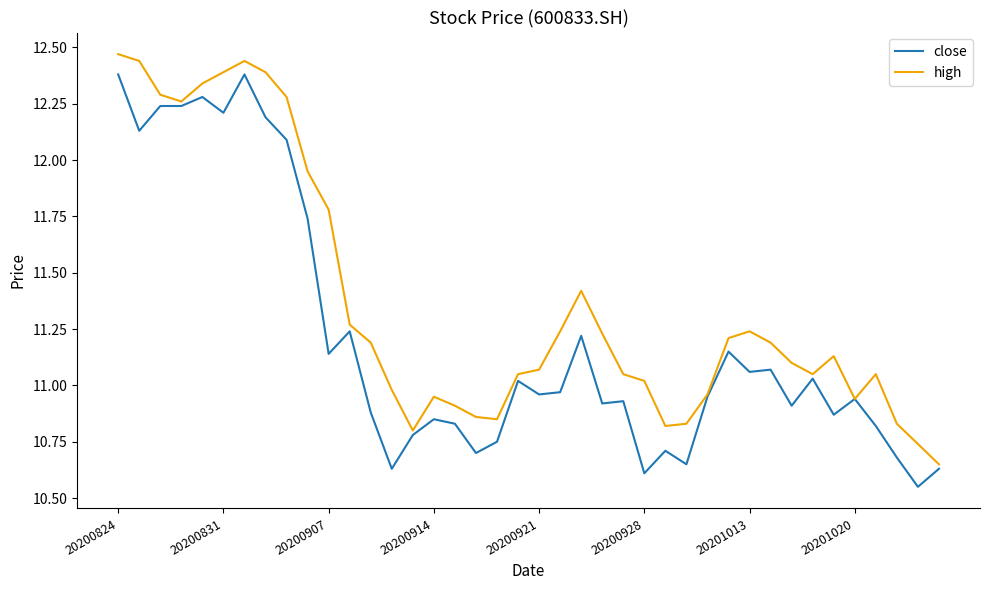

List the series in order of their peak value, lowest first.

close, high